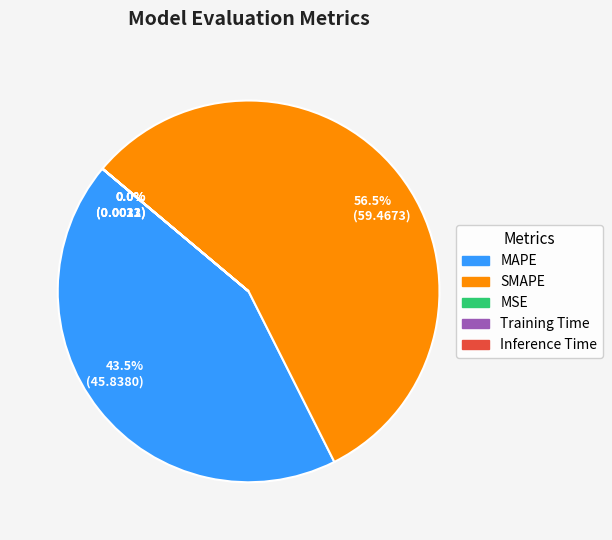

What is the largest slice in the pie chart?

56.5% (59.4673)